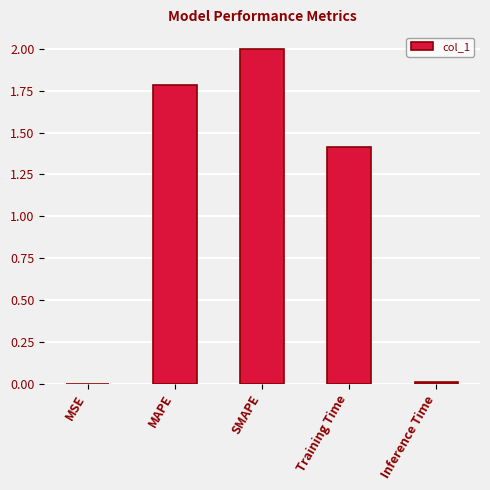

What is the sum of all values?

5.2